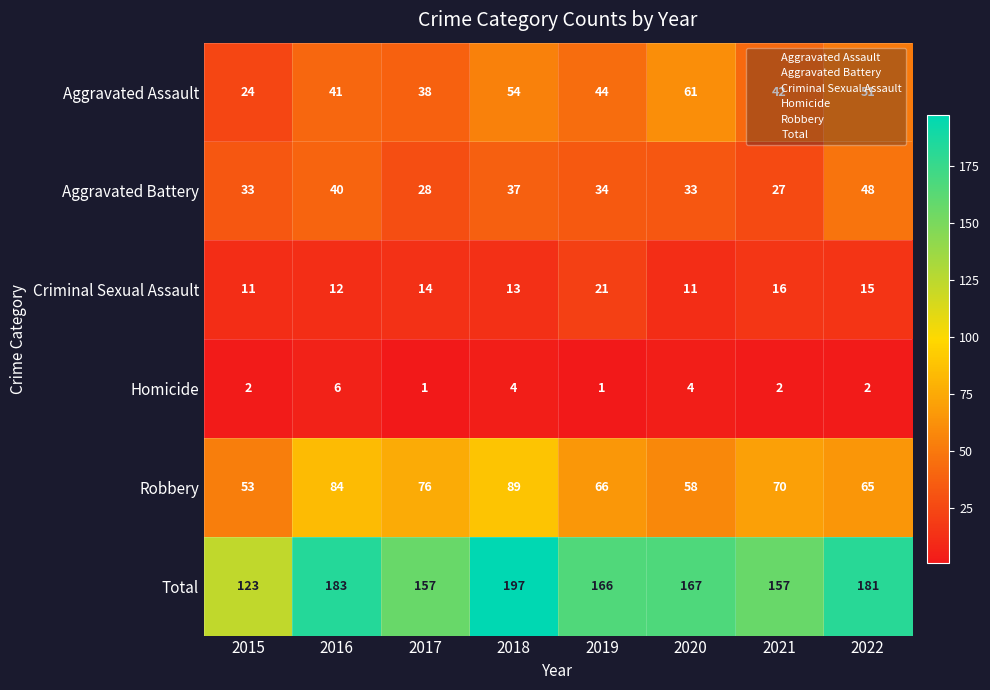

At how many categories does at least one series exceed 158?

5